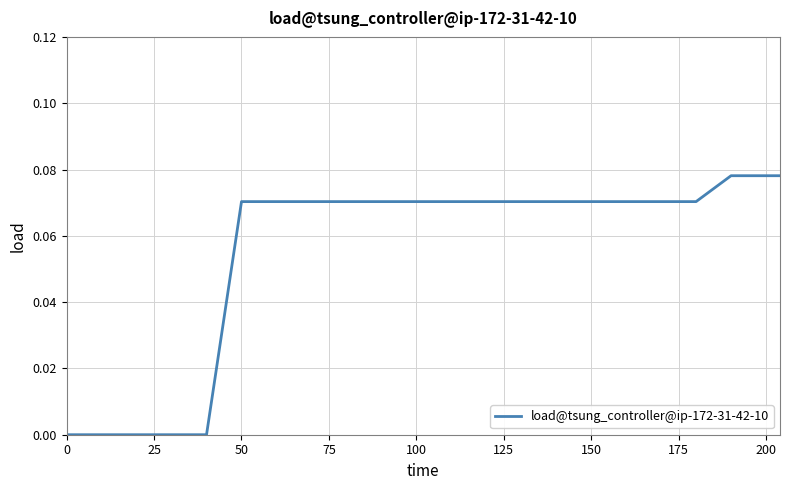

Is this an area chart (filled region under the line)?

No